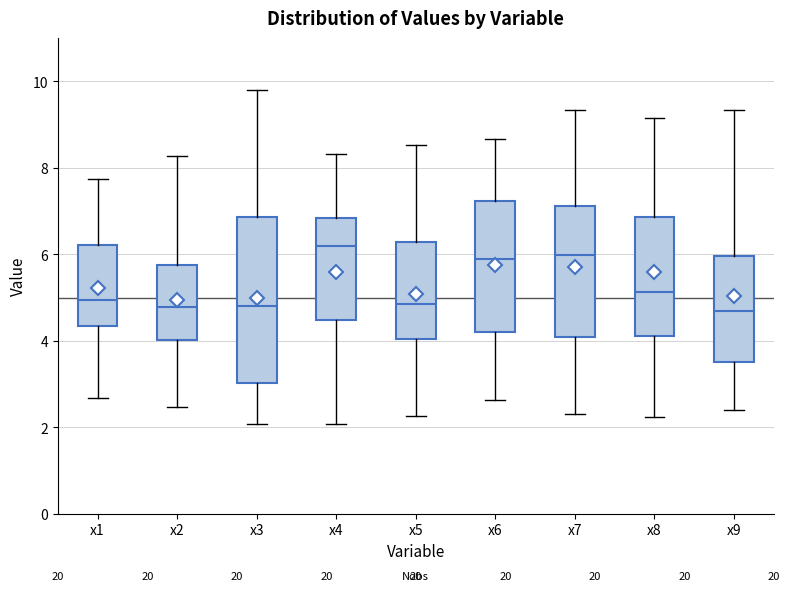

Where is the lower edge of the box for x2 on the y-axis? The values are not printed on the chart, so give them approximately, as read against the axis.

4.0